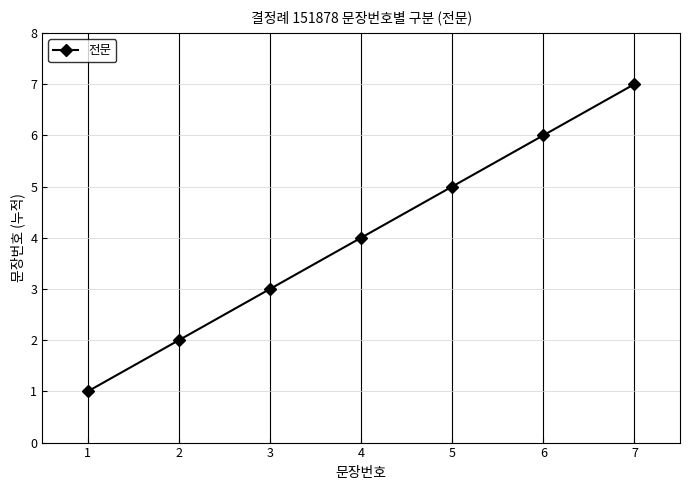

Between 2 and 4, which is larger?

4